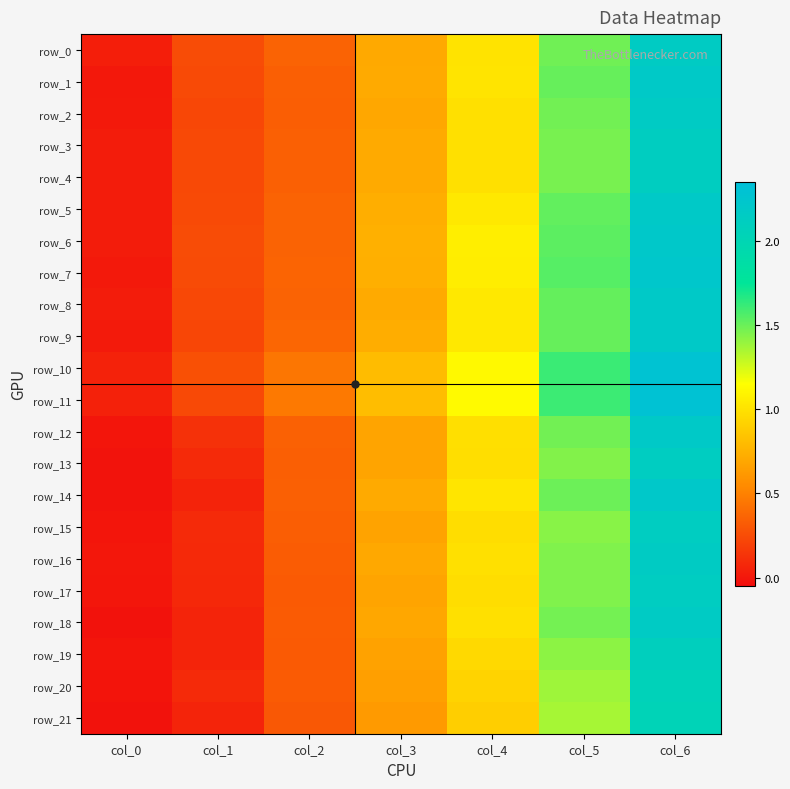

Reading left to right, what are all the values shown in this chart?

row_0: 0.0	0.3	0.4	0.7	1.0	1.5	2.2
row_1: 0.0	0.2	0.3	0.7	1.0	1.5	2.2
row_2: 0.0	0.2	0.3	0.7	1.0	1.5	2.2
row_3: 0.0	0.2	0.3	0.7	1.0	1.5	2.1
row_4: 0.0	0.2	0.3	0.7	1.0	1.5	2.1
row_5: 0.0	0.2	0.4	0.7	1.0	1.5	2.2
row_6: 0.0	0.3	0.4	0.7	1.1	1.5	2.2
row_7: 0.0	0.2	0.4	0.7	1.1	1.5	2.2
row_8: 0.0	0.2	0.4	0.7	1.0	1.5	2.2
row_9: 0.0	0.2	0.4	0.7	1.0	1.5	2.2
row_10: 0.1	0.3	0.4	0.8	1.1	1.6	2.3
row_11: 0.1	0.2	0.5	0.8	1.1	1.6	2.3
row_12: -0.0	0.1	0.4	0.7	1.0	1.5	2.2
row_13: -0.0	0.1	0.3	0.7	1.0	1.4	2.1
row_14: -0.0	0.1	0.3	0.7	1.0	1.5	2.2
row_15: -0.0	0.1	0.3	0.7	1.0	1.4	2.1
row_16: 0.0	0.1	0.3	0.7	1.0	1.4	2.1
row_17: 0.0	0.1	0.3	0.7	1.0	1.4	2.1
row_18: -0.0	0.1	0.3	0.7	1.0	1.5	2.2
row_19: -0.0	0.1	0.3	0.7	1.0	1.4	2.1
row_20: -0.0	0.1	0.3	0.6	0.9	1.4	2.1
row_21: -0.0	0.1	0.3	0.6	0.9	1.4	2.0